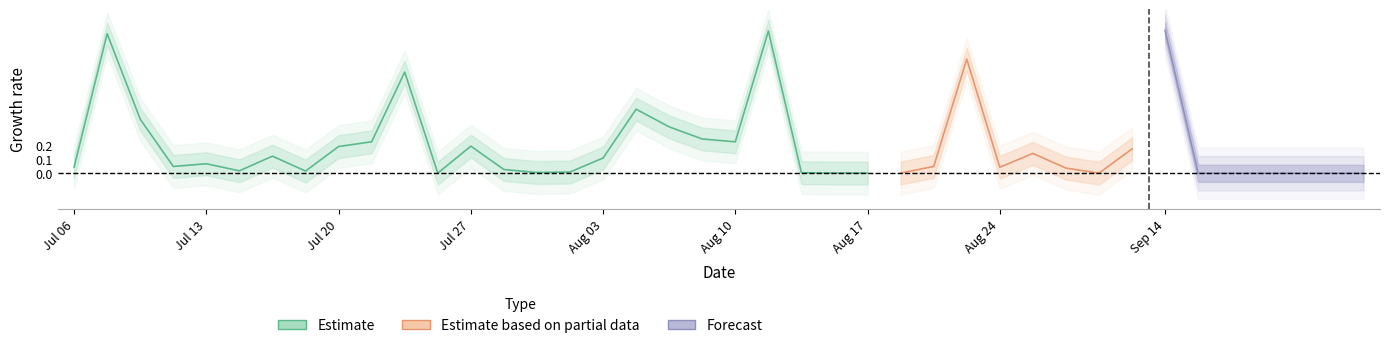

What is the value of the y_true point at the 34th from the left?

1.0